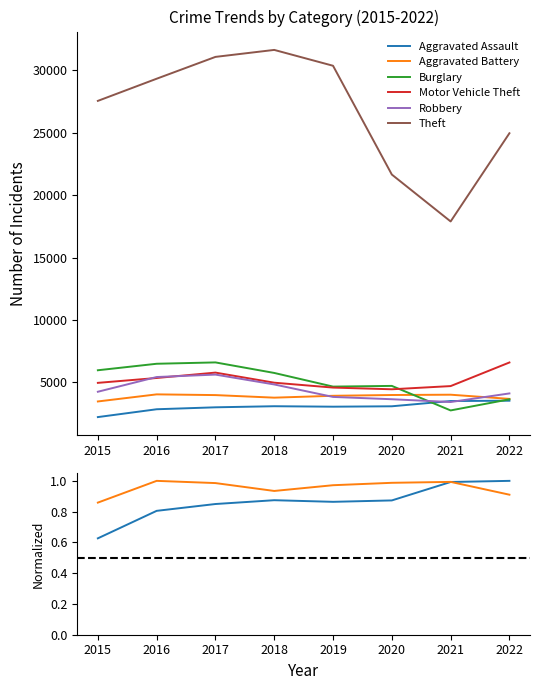

Reading left to right, extract all data points from this chart.

Aggravated Assault: 0.6	0.8	0.8	0.9	0.9	0.9	1.0	1.0
Aggravated Battery: 0.9	1.0	1.0	0.9	1.0	1.0	1.0	0.9
Burglary: 5958.0	6479.0	6587.0	5742.0	4647.0	4703.0	2736.0	3628.0
Motor Vehicle Theft: 4947.0	5338.0	5770.0	4960.0	4568.0	4432.0	4688.0	6582.0
Robbery: 4234.0	5415.0	5610.0	4819.0	3819.0	3634.0	3410.0	4100.0
Theft: 27563.0	29340.0	31091.0	31651.0	30380.0	21654.0	17893.0	24967.0